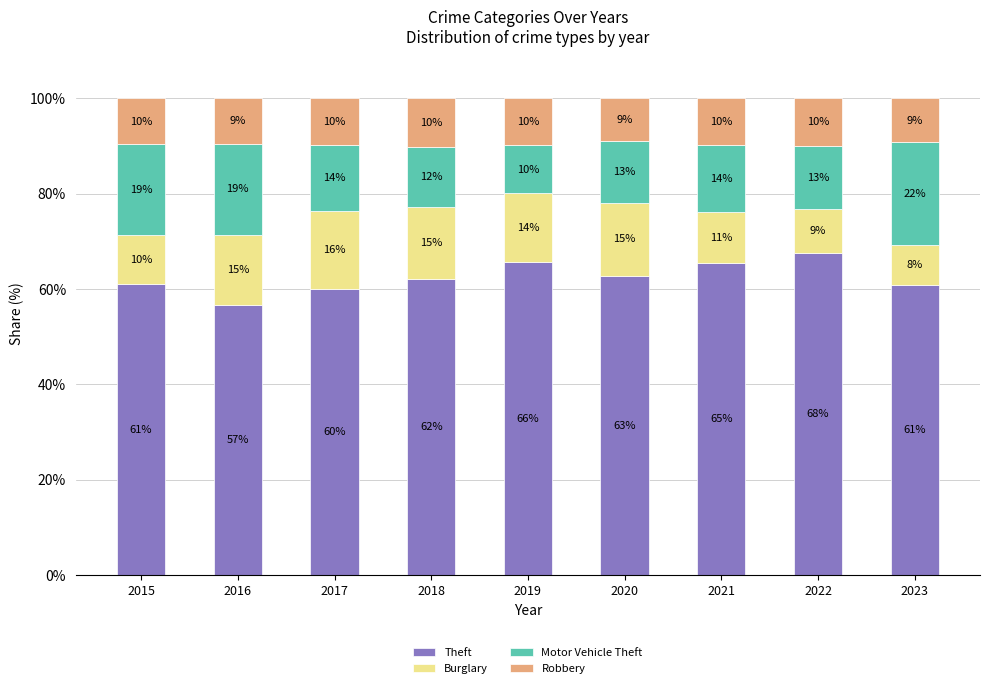

Are the bars grouped side by side (vs. stacked)?

No